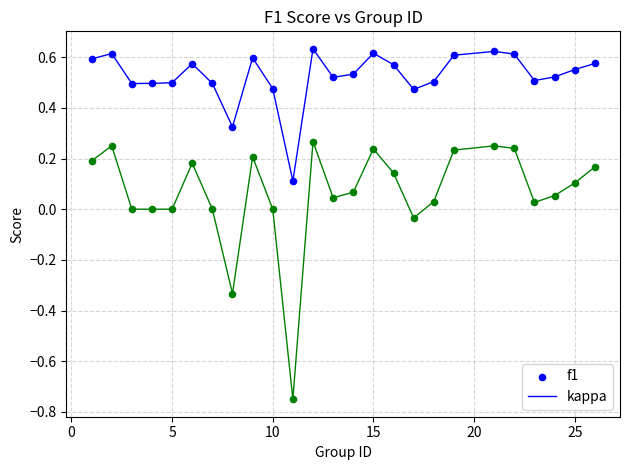

Which series has the widest spread of Y values?

kappa